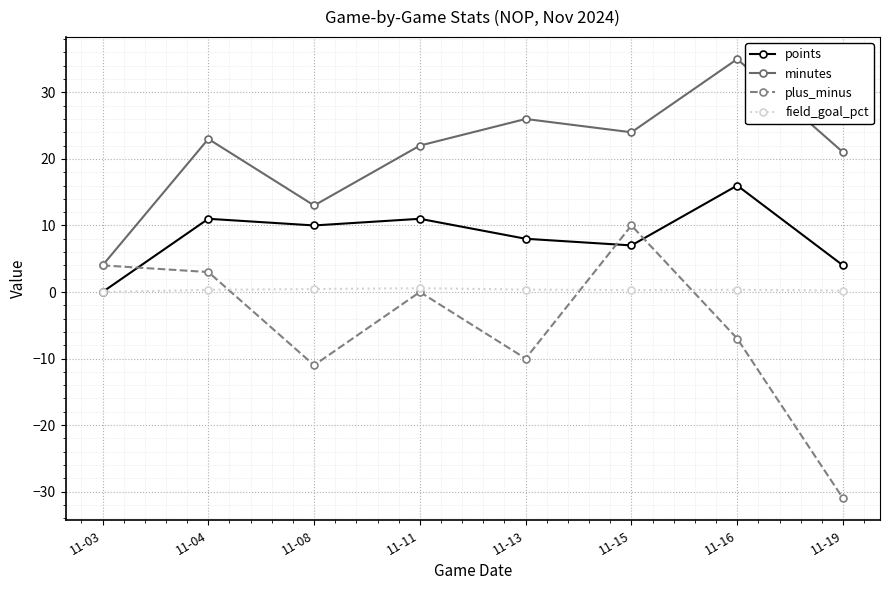

What value does the plus_minus series have at 11-13?

-10.0